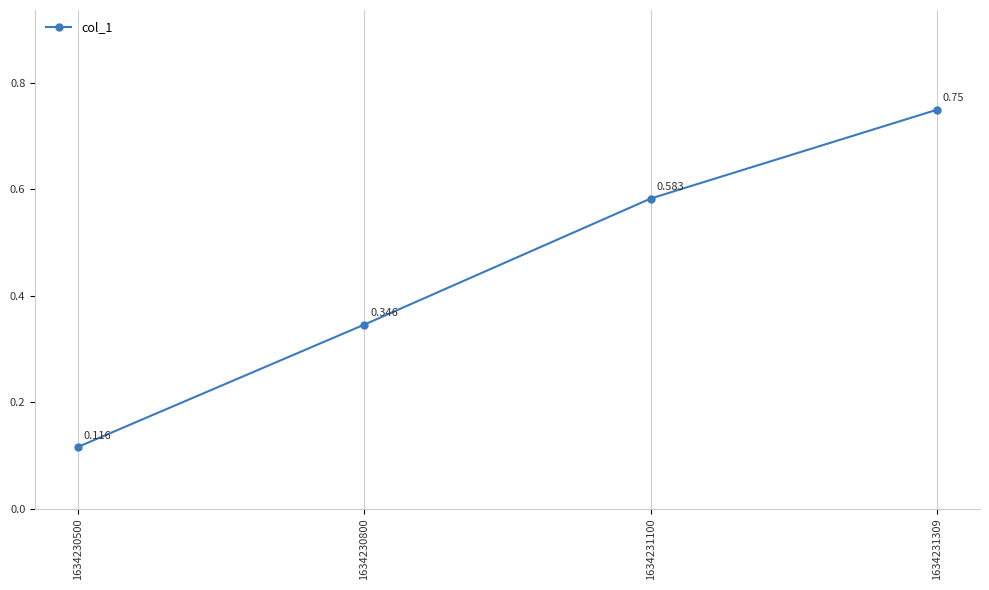

Rank the categories by value from lowest to highest.

1634230500, 1634230800, 1634231100, 1634231309